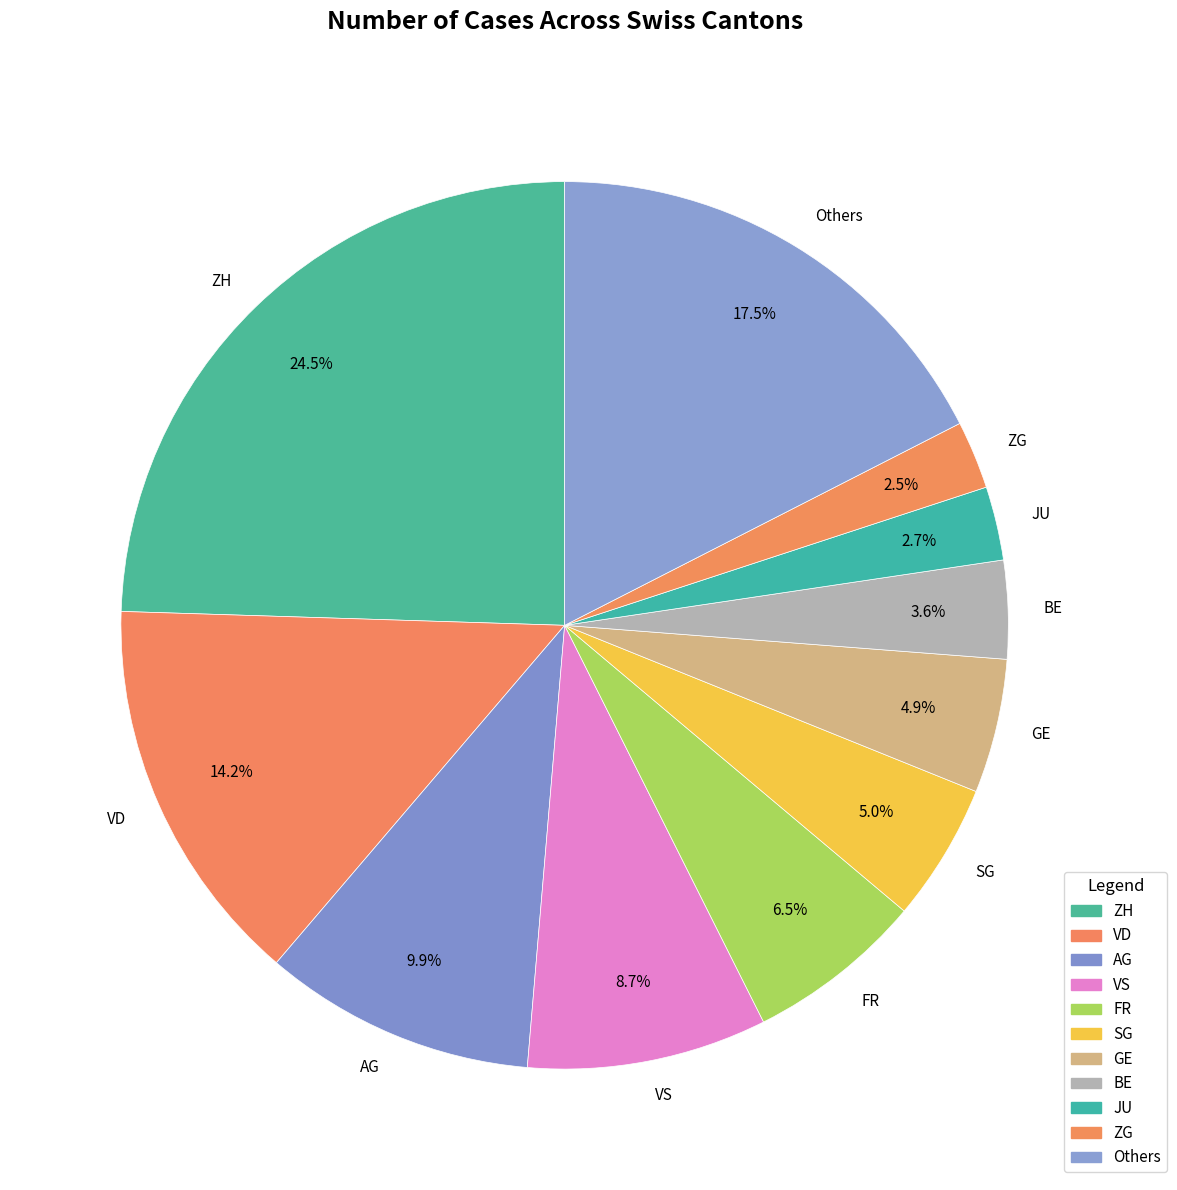

Is there a majority slice in this chart?

No